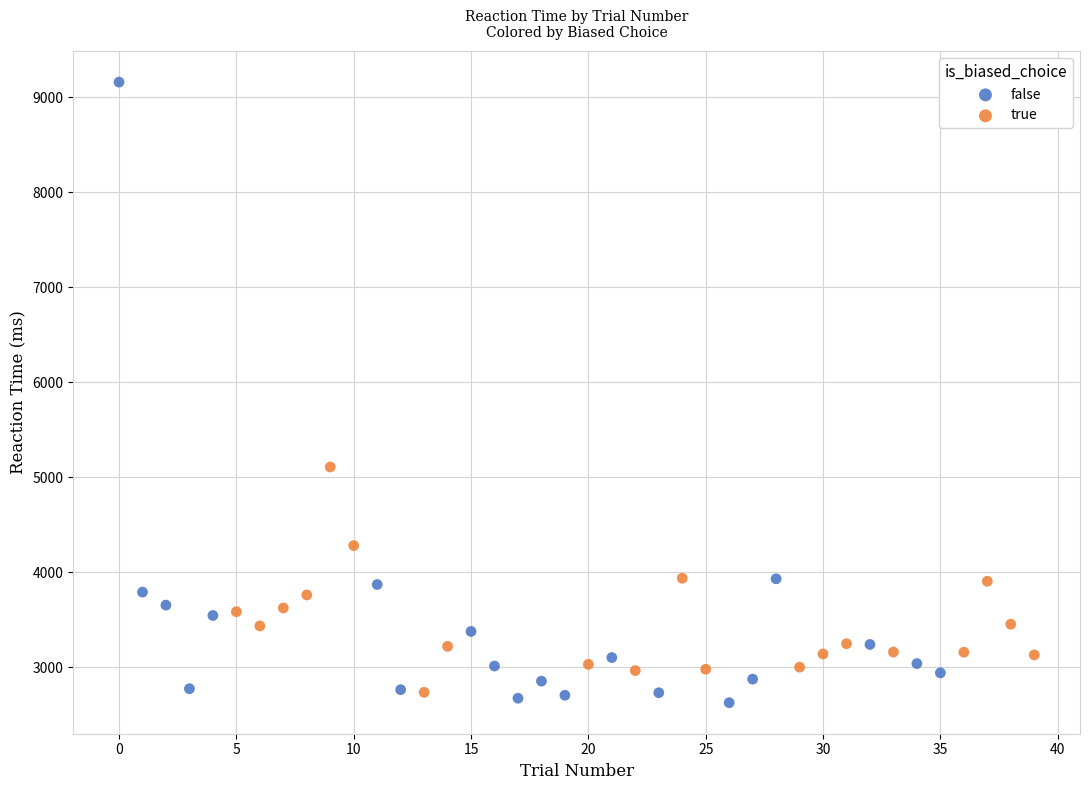

Which series contains the highest Y value?

false